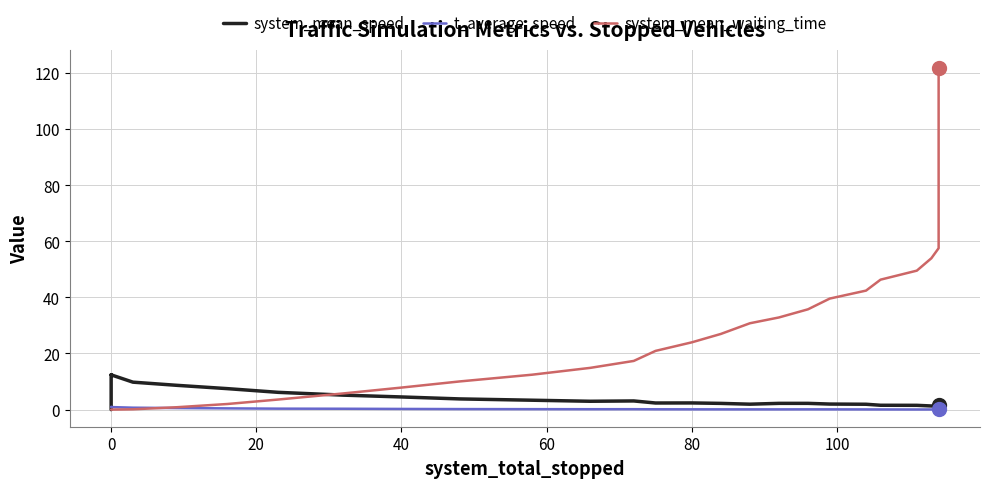

What is the difference between the maximum and minimum values in the t_average_speed series?

1.0